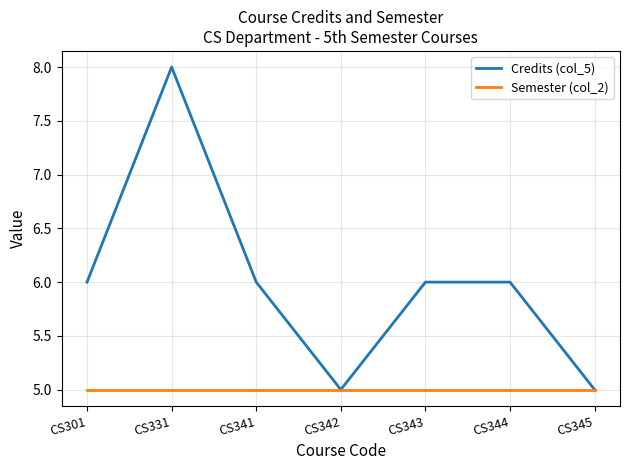

The Semester (col_2) series shows 2 at CS331. True or false?

False